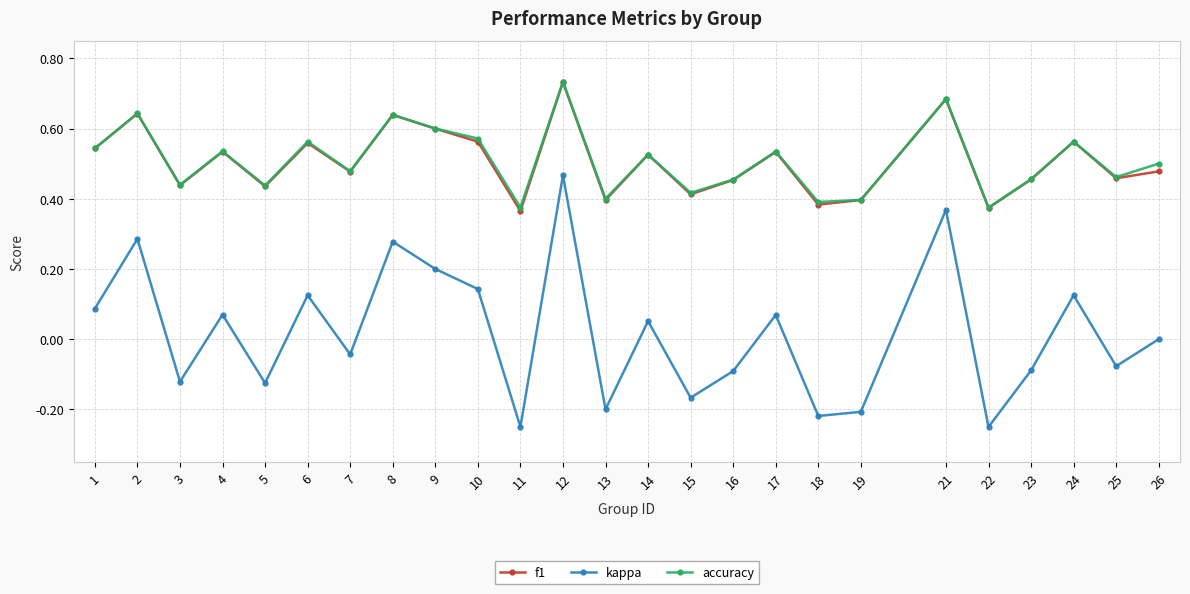

True or false: accuracy has a value of 0.6 at 22.

False